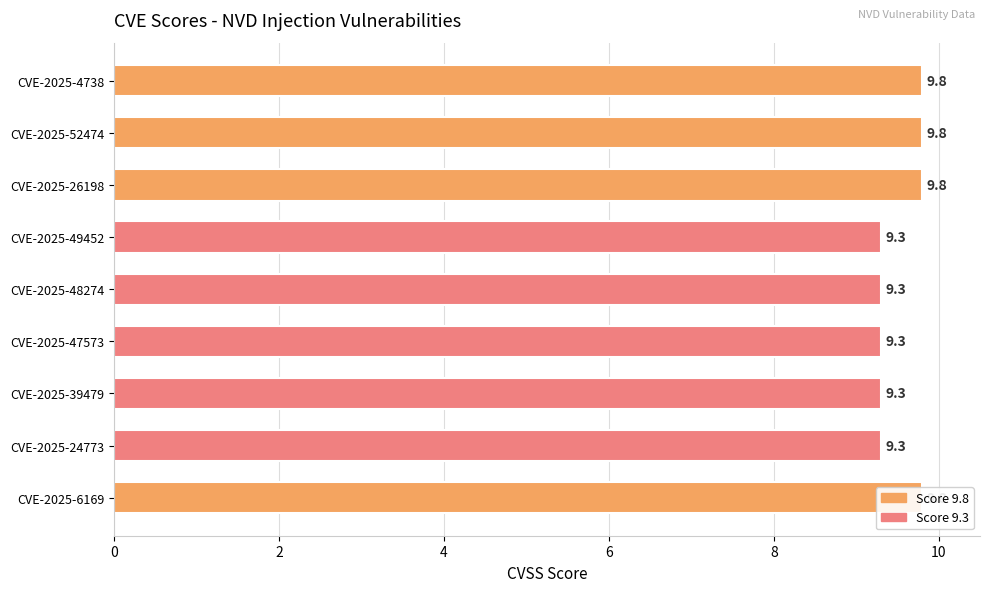

The chart shows a value of 14.5 at CVE-2025-39479. True or false?

False